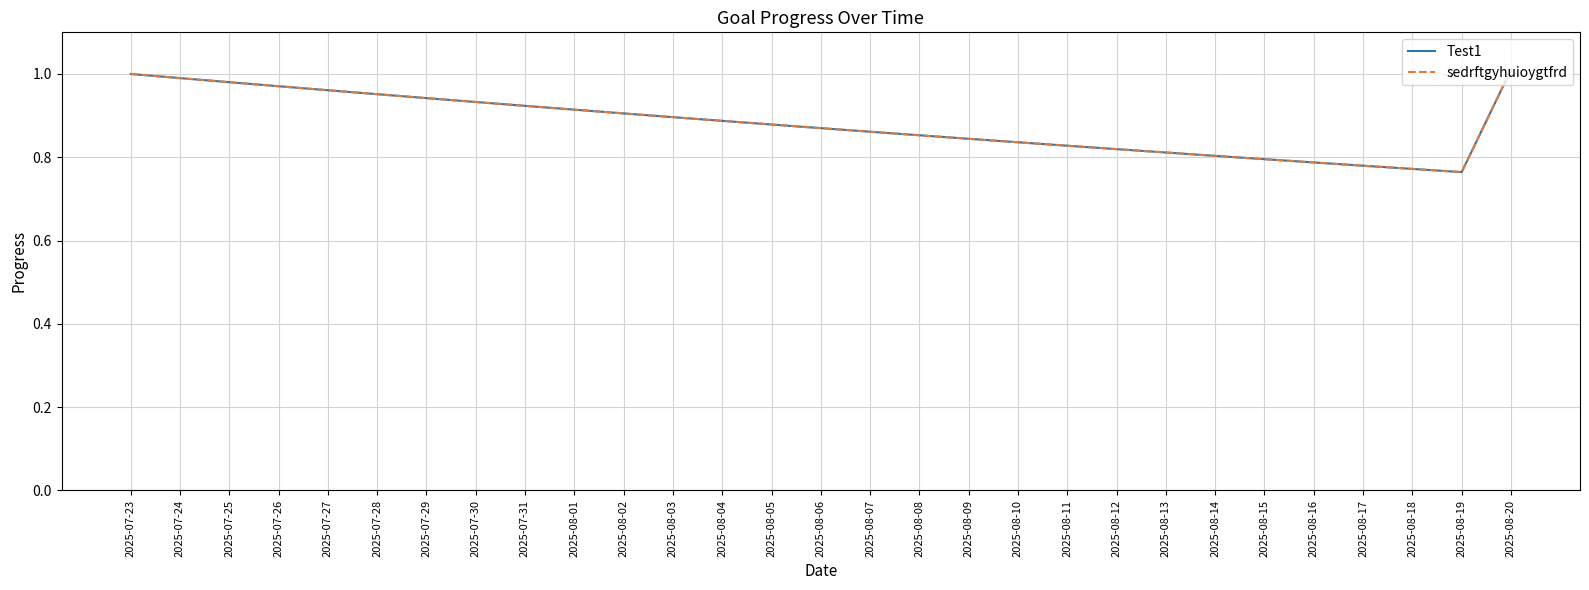

Does the chart display data point markers on the line(s)?

No